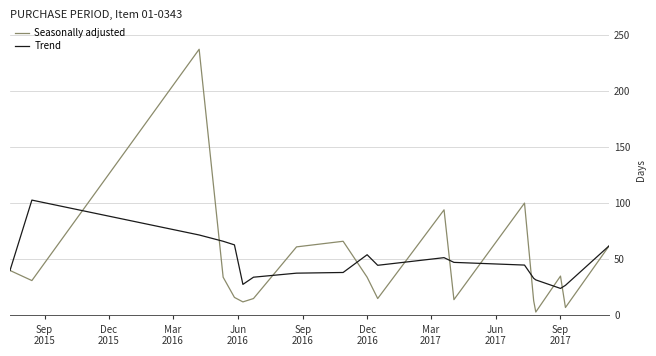

List the series in order of their peak value, highest first.

Seasonally adjusted, Trend